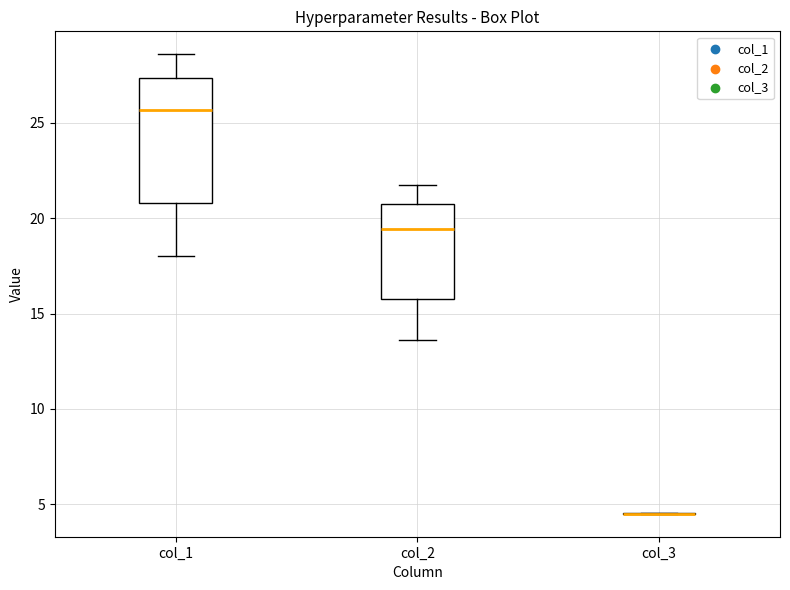

Where does the lower whisker of the box for col_2 end on the y-axis? The values are not printed on the chart, so give them approximately, as read against the axis.

13.5